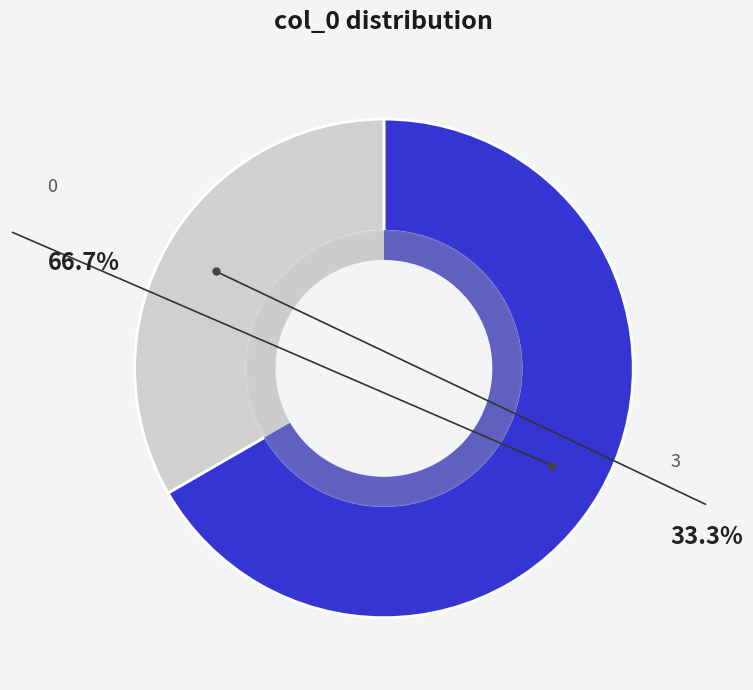

Is there any slice that represents more than half of the pie?

Yes